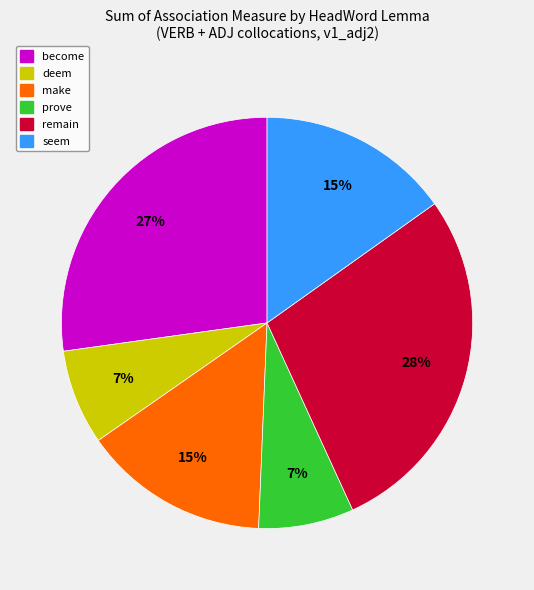

To the nearest percent, what is the difference between the largest and smallest slice percentages?

21%